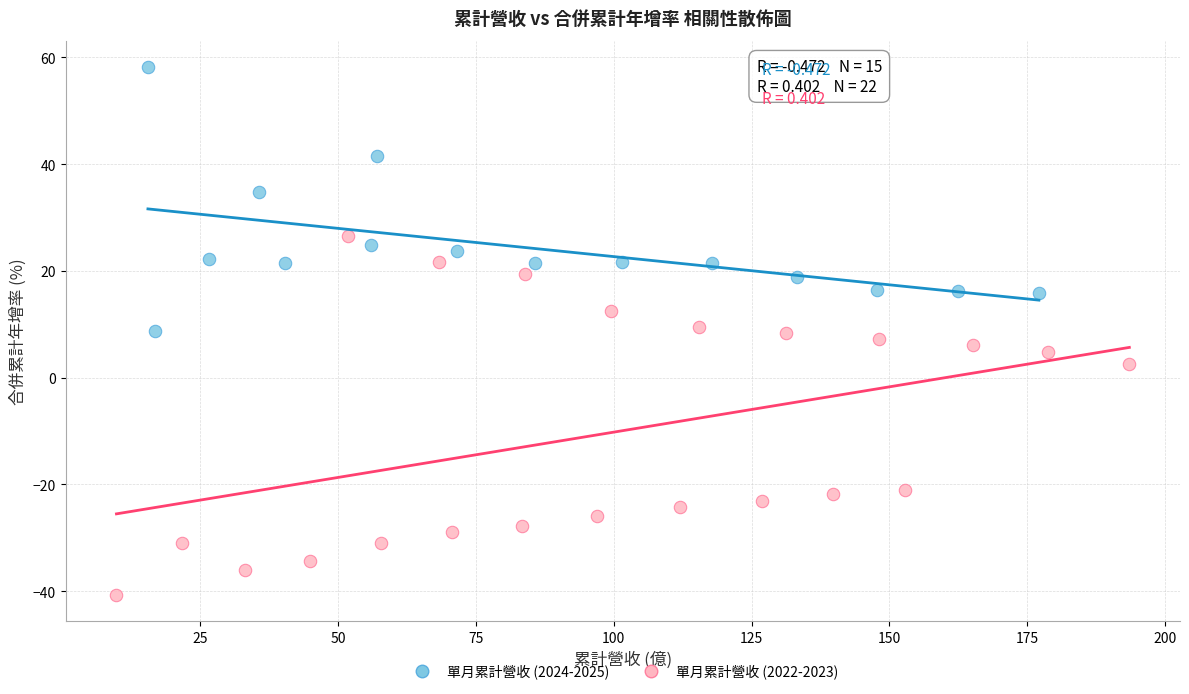

What are all the series names shown in the legend?

單月累計營收 (2024-2025), 單月累計營收 (2022-2023)